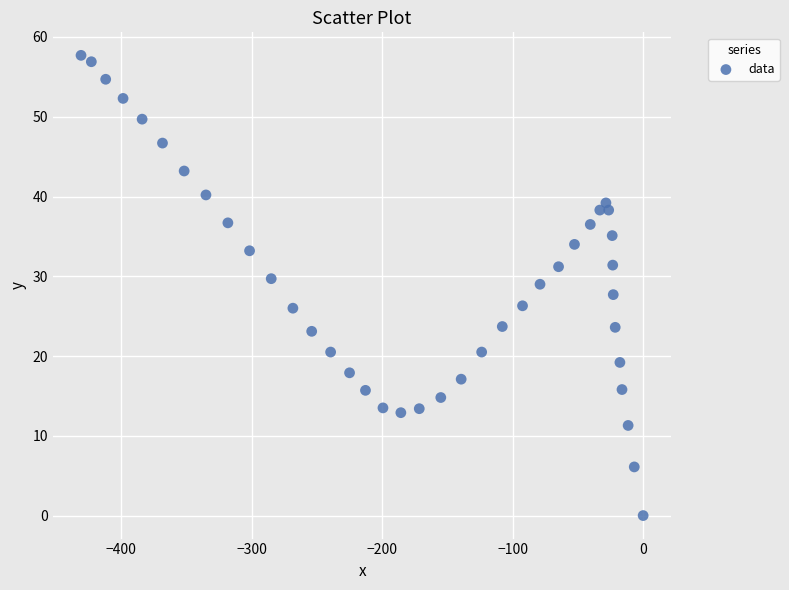

What is the range of Y values (max minus min)?

57.7